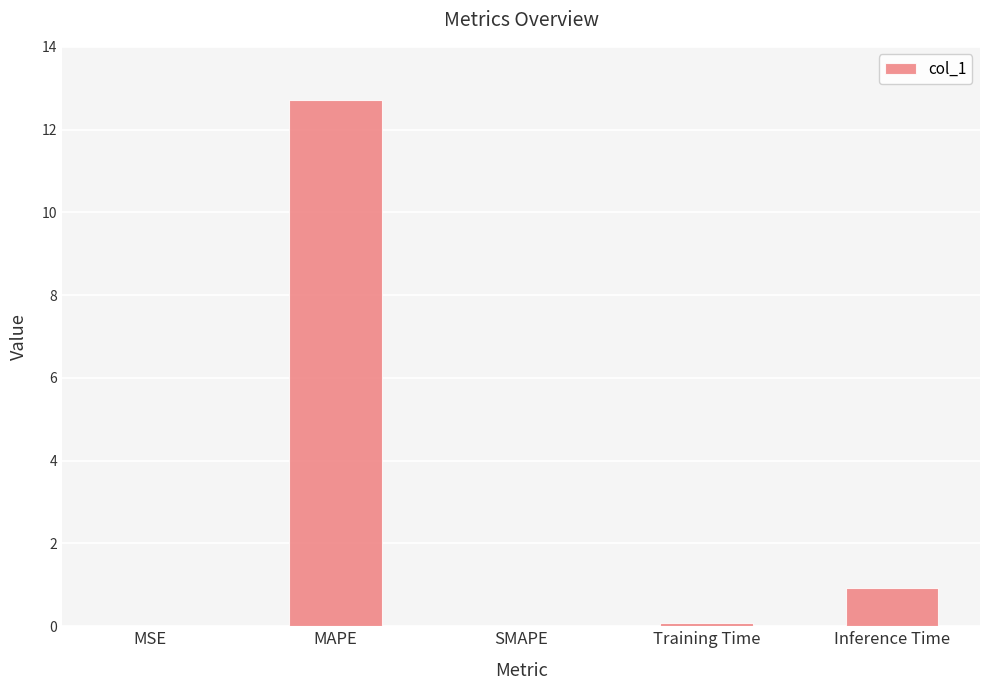

What is the greatest value displayed?

12.7